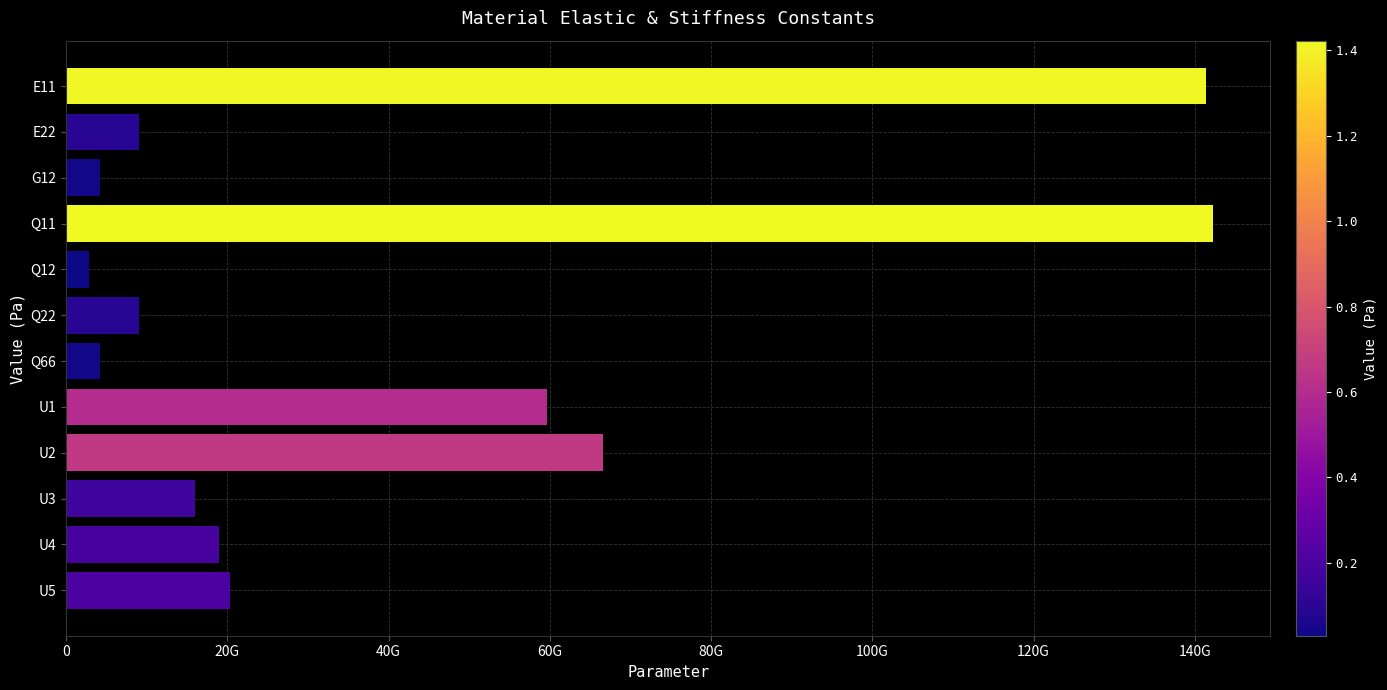

Where is the data nearest to the value 72591281997?

U2